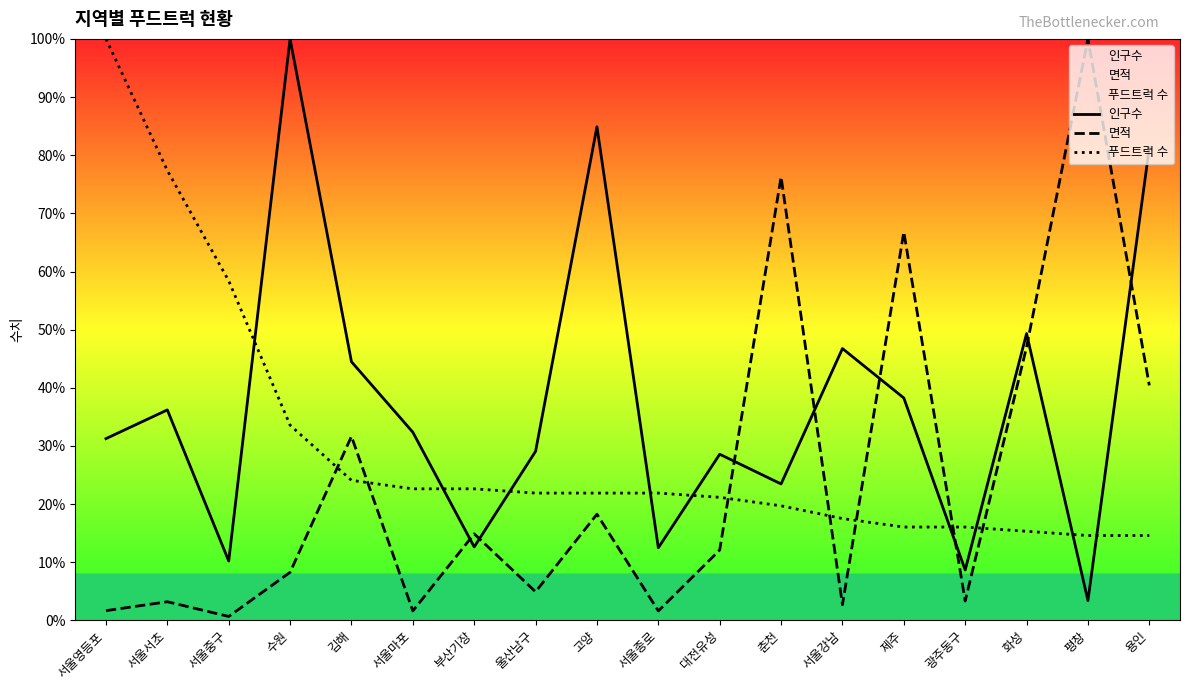

What is the difference between the maximum and second lowest values in the 면적 series?

98.4